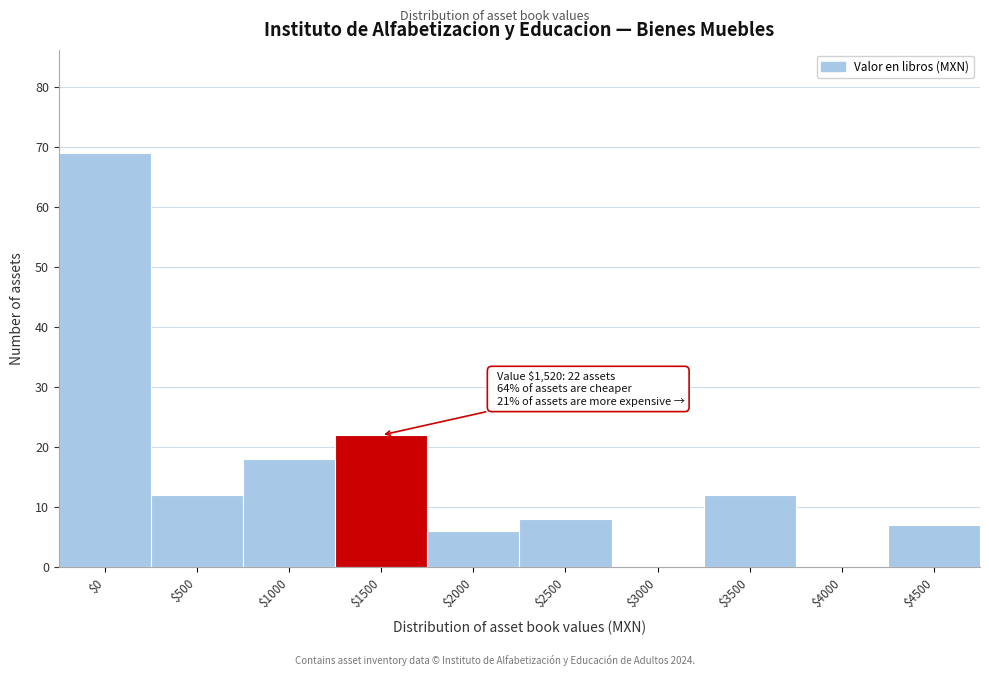

What is the sum of all values?

154